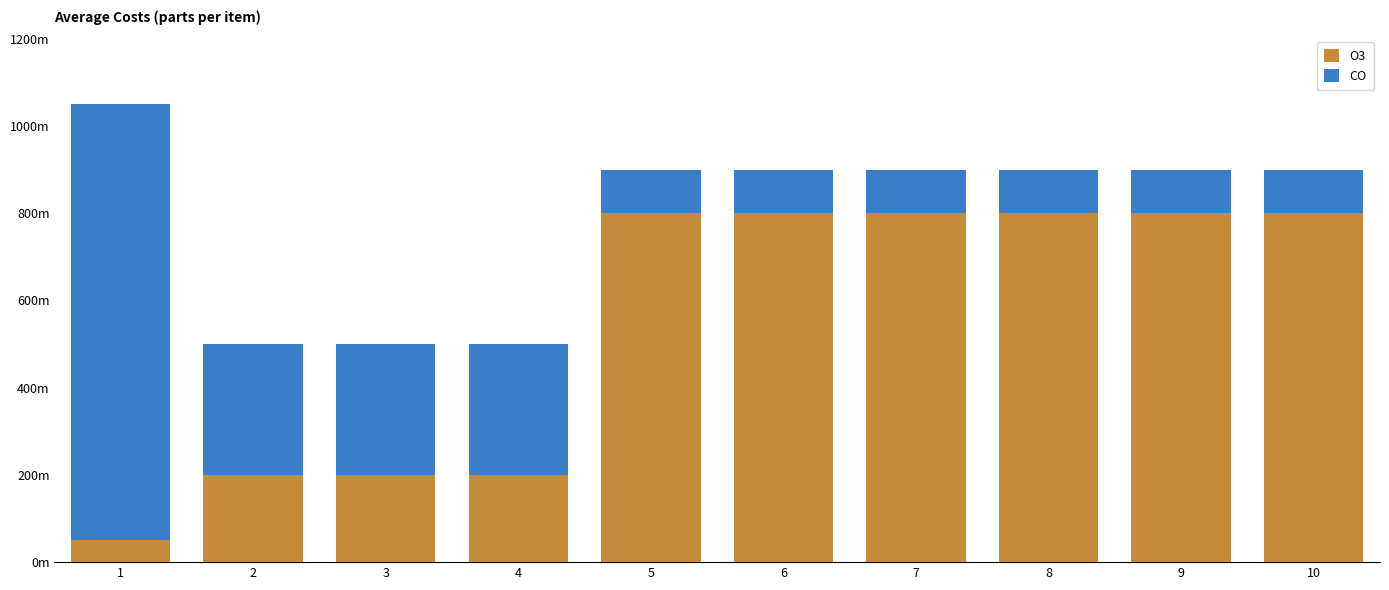

What are all the series names shown in the legend?

O3, CO